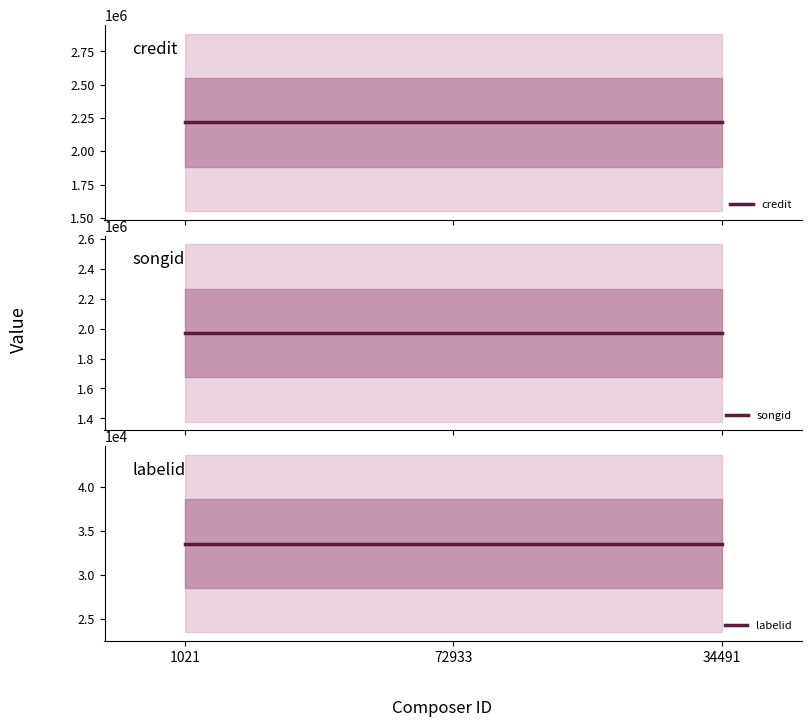

What is the label of the 2nd point from the left?

72933